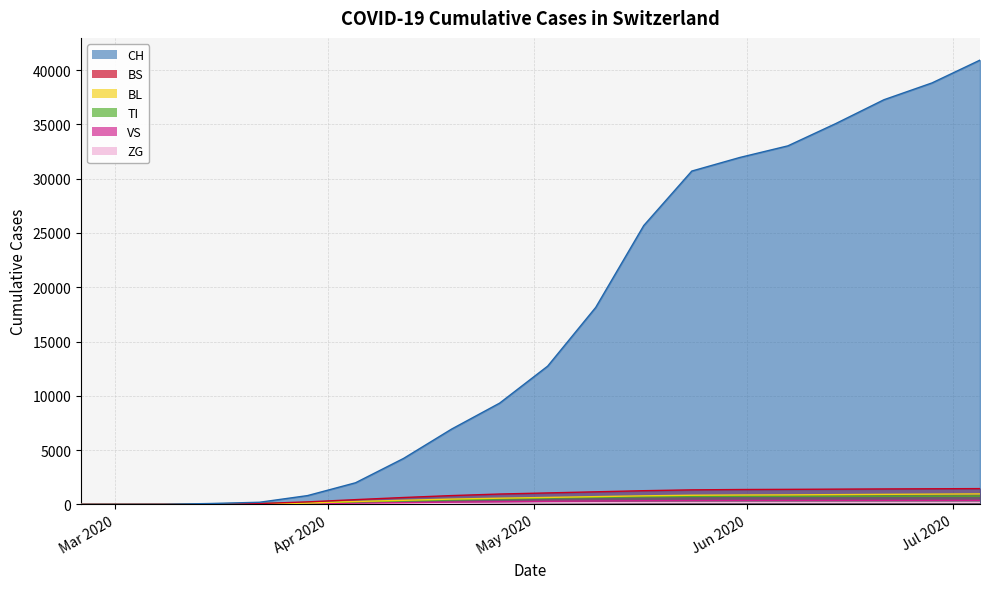

Rank the series by their maximum value, from lowest to highest.

ZG, VS, TI, BL, BS, CH